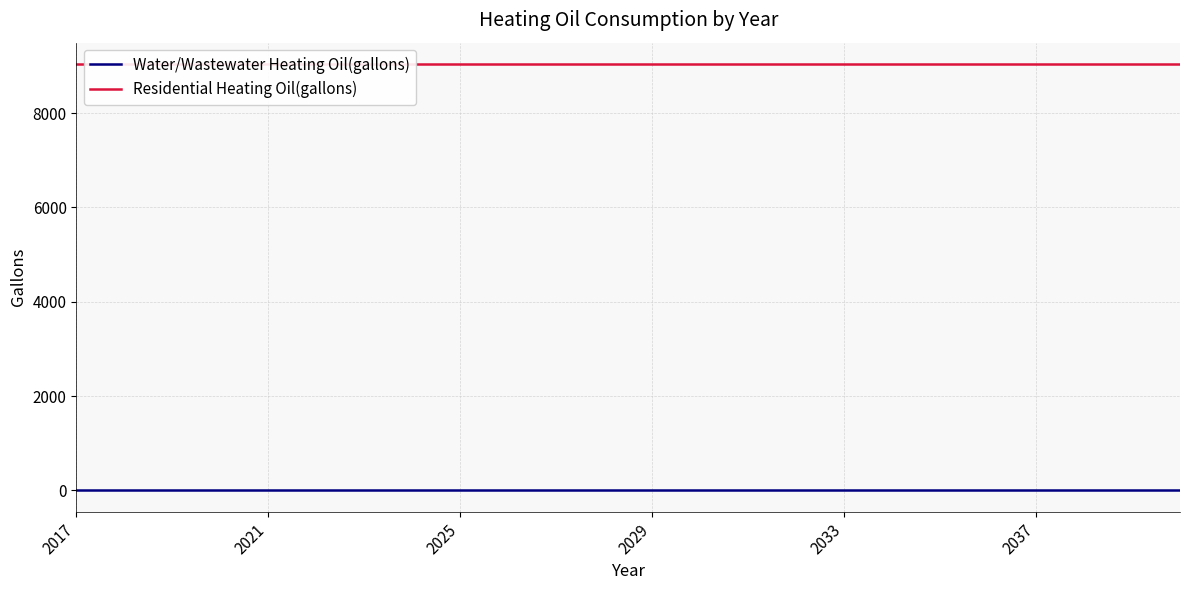

Is this an area chart (filled region under the line)?

No